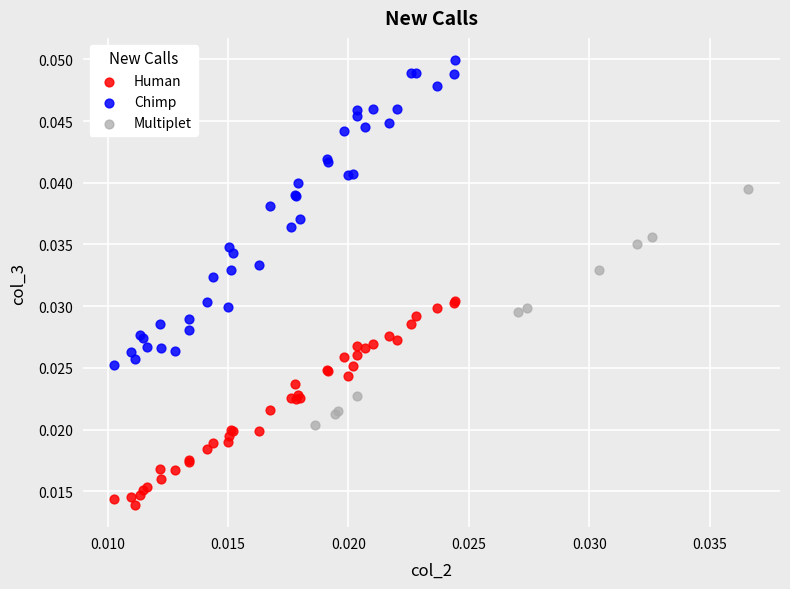

Which series contains the highest Y value?

Chimp